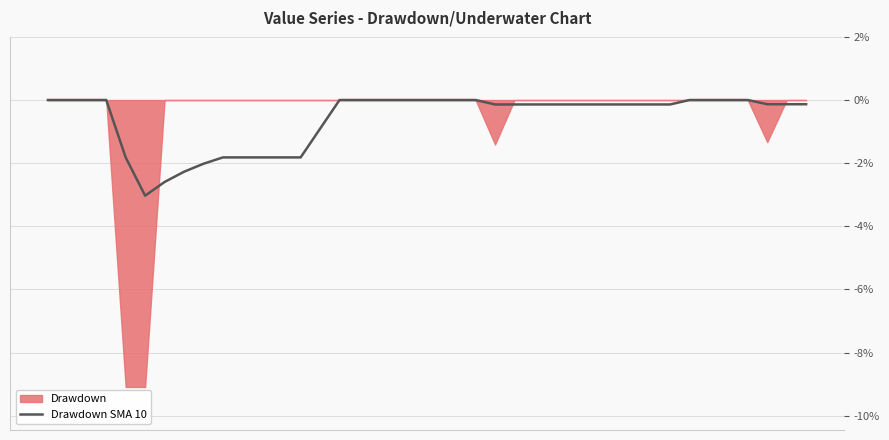

What is the lowest value of the Drawdown SMA 10 series?

-3.0